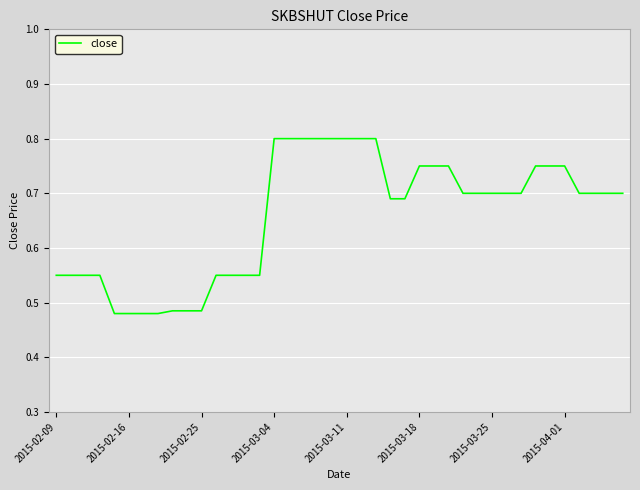

What is the difference between the maximum and minimum values?

0.3